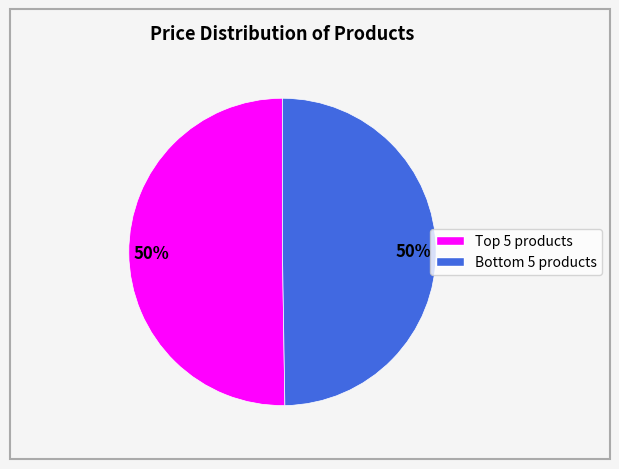

To the nearest percent, what is the average slice percentage?

50%